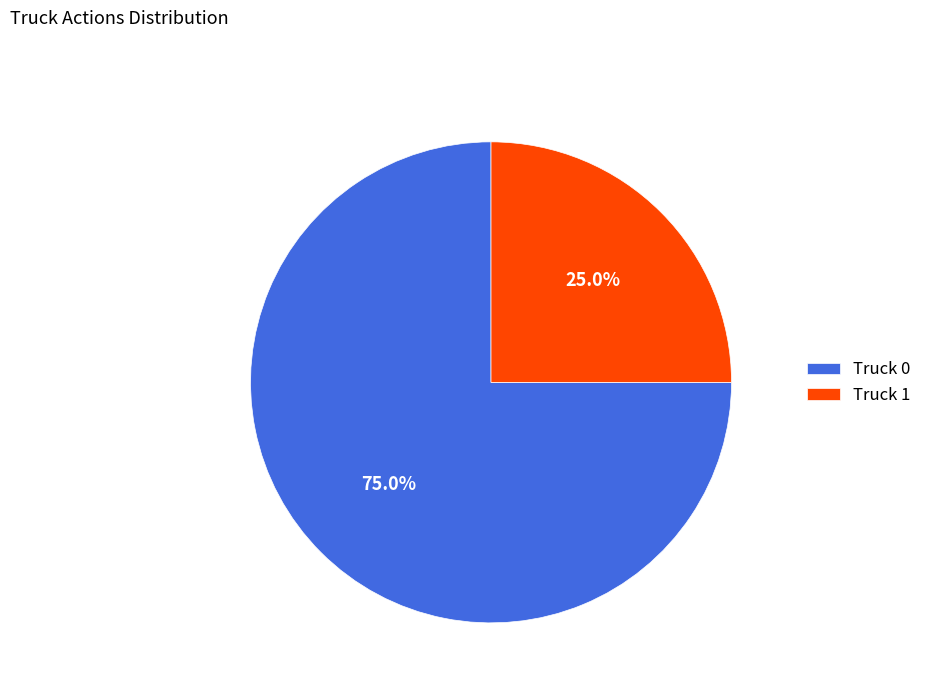

To the nearest percent, what portion does Truck 0 represent?

75%